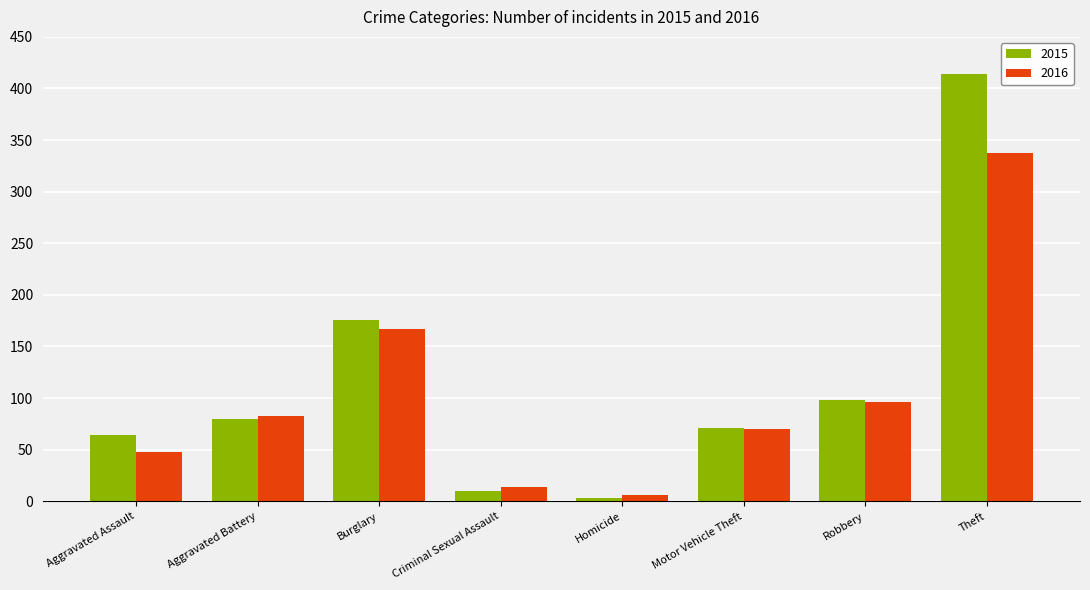

Reading left to right, transcribe all the data shown in this chart.

2015: Aggravated Assault=64	Aggravated Battery=80	Burglary=176	Criminal Sexual Assault=10	Homicide=3	Motor Vehicle Theft=71	Robbery=98	Theft=414
2016: Aggravated Assault=48	Aggravated Battery=83	Burglary=167	Criminal Sexual Assault=14	Homicide=6	Motor Vehicle Theft=70	Robbery=96	Theft=337